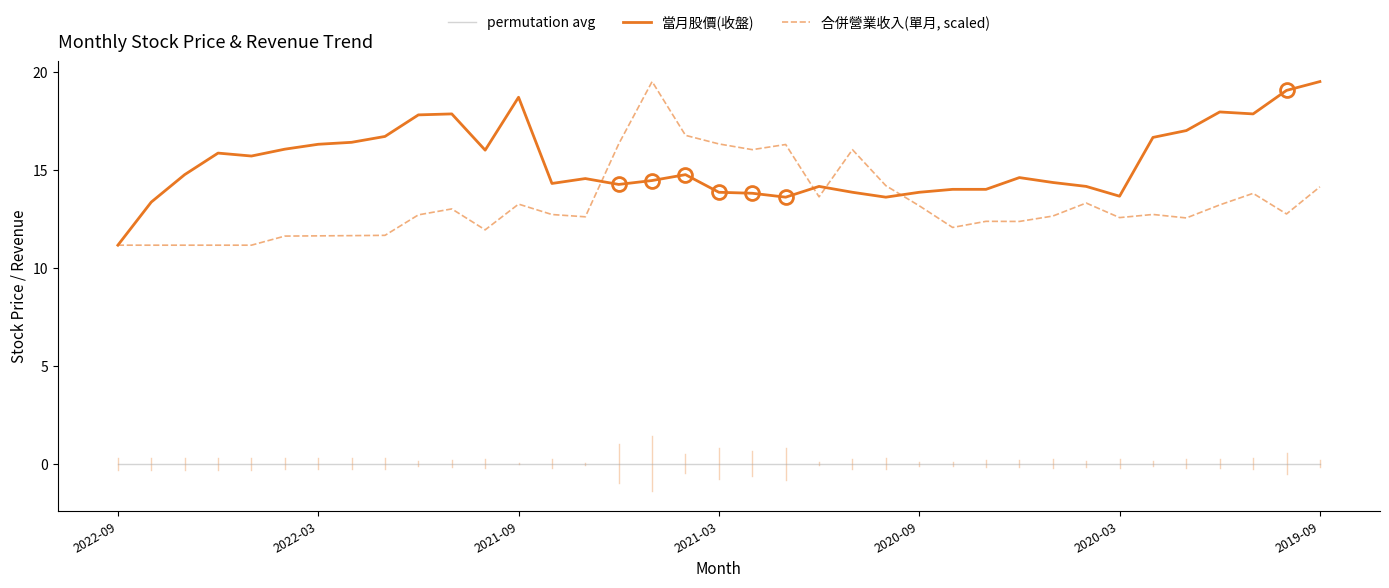

What is the highest value of the 當月股價(收盤) series?

19.5